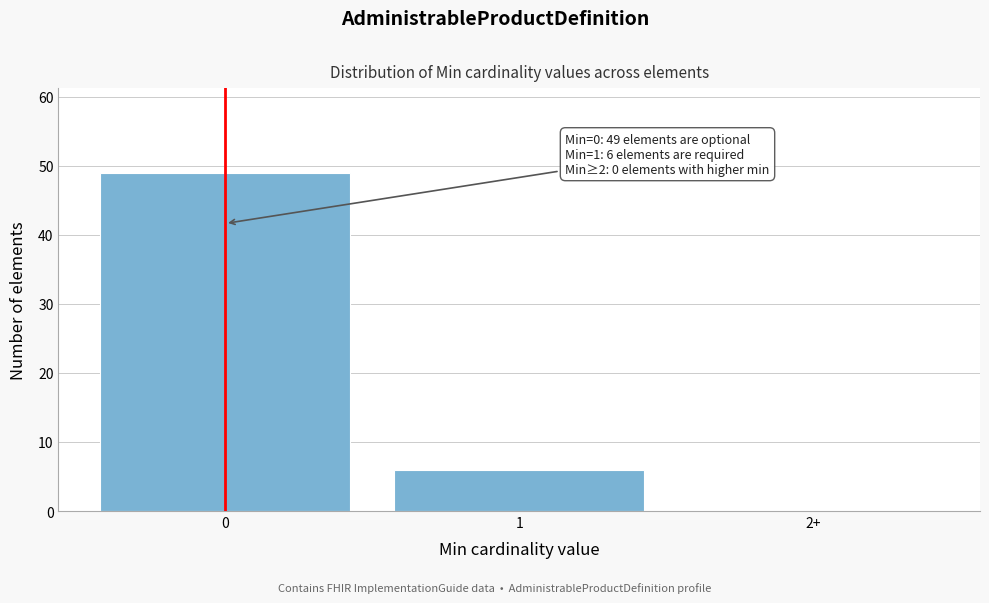

Reading left to right, what are all the values shown in this chart?

0=49	1=6	2+=0